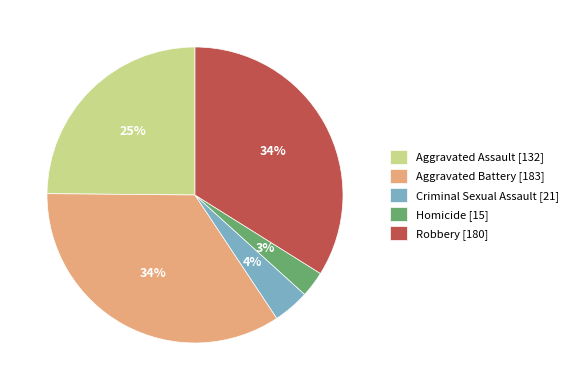

To the nearest percent, what is the average slice percentage?

20%